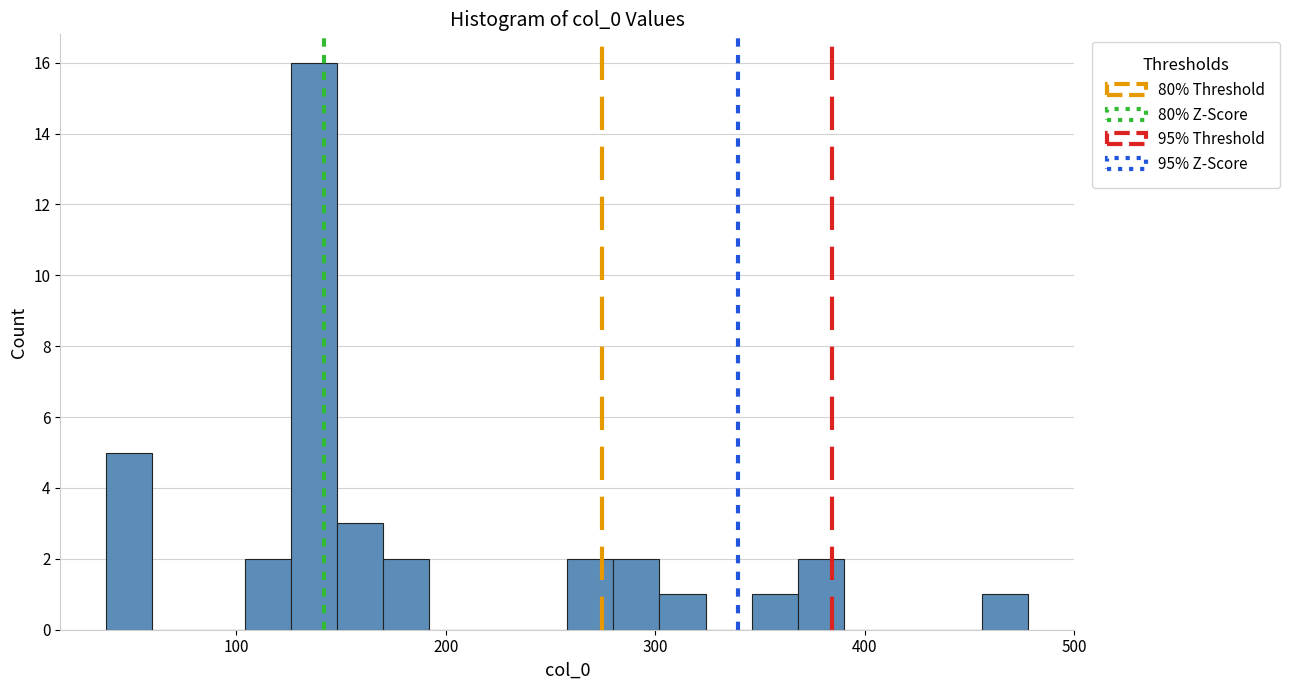

Read against the x-axis, roughly where is the centre of the tallest bar?

140